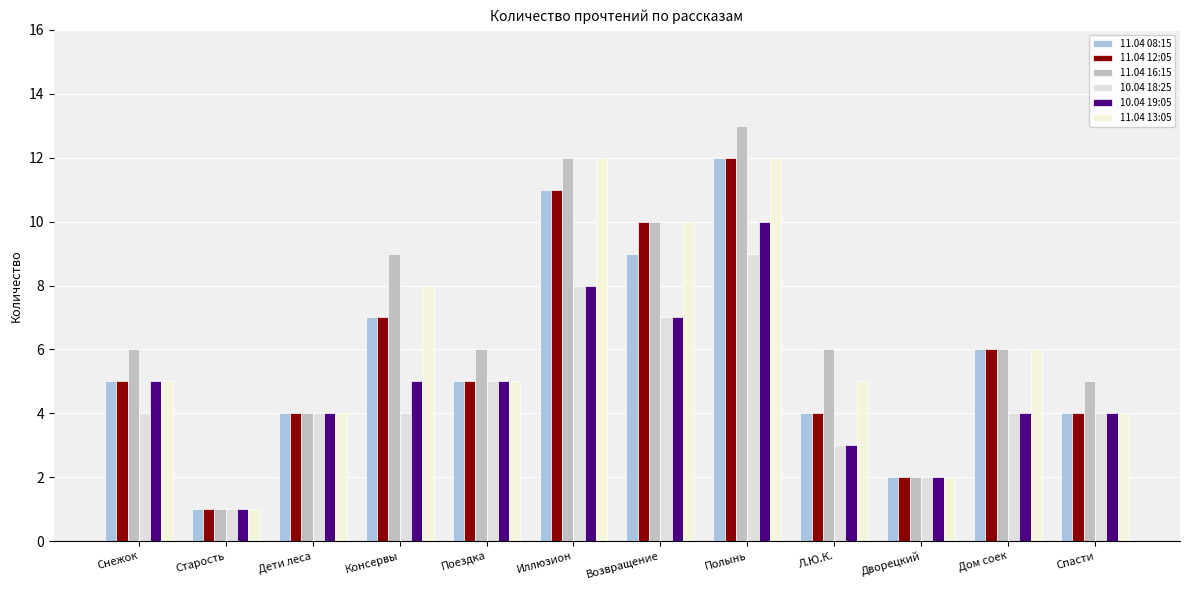

Which category has the highest value in the 10.04 19:05 series?

Полынь